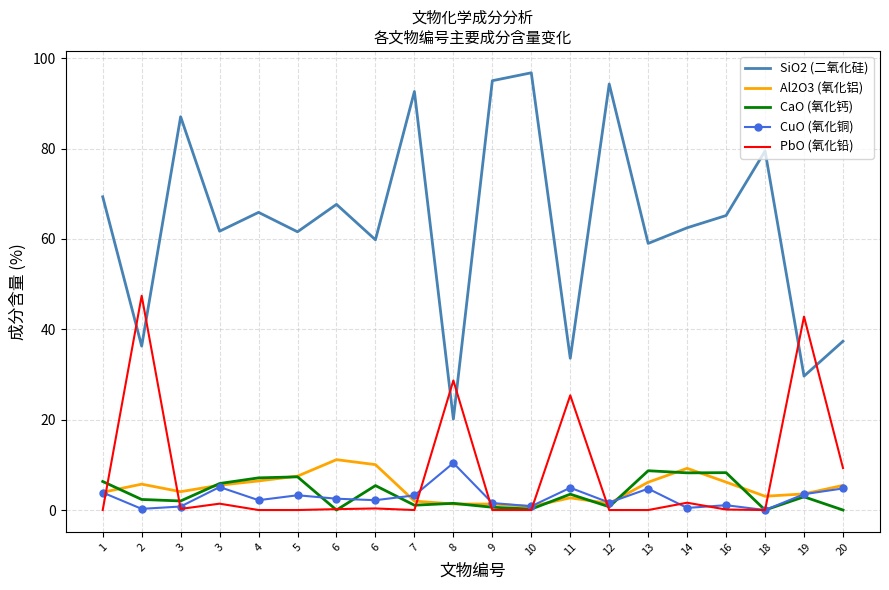

Reading right to left, extract all data points from this chart.

SiO2 (二氧化硅): 20=37.4	19=29.6	18=79.5	16=65.2	14=62.5	13=59.0	12=94.3	11=33.6	10=96.8	9=95.0	8=20.1	7=92.6	6=59.8	6=67.7	5=61.6	4=65.9	3=61.7	3=87.0	2=36.3	1=69.3
Al2O3 (氧化铝): 20=5.5	19=3.6	18=3.0	16=6.2	14=9.2	13=6.2	12=1.5	11=2.7	10=0.8	9=1.3	8=1.3	7=2.0	6=10.1	6=11.2	5=7.5	4=6.4	3=5.5	3=4.1	2=5.7	1=3.9
CaO (氧化钙): 20=0.0	19=2.9	18=0.0	16=8.3	14=8.2	13=8.7	12=0.7	11=3.5	10=0.2	9=0.6	8=1.5	7=1.1	6=5.4	6=0.0	5=7.3	4=7.1	3=5.9	3=2.0	2=2.3	1=6.3
CuO (氧化铜): 20=4.8	19=3.5	18=0.0	16=1.1	14=0.5	13=4.7	12=1.6	11=4.9	10=0.8	9=1.6	8=10.4	7=3.2	6=2.2	6=2.5	5=3.3	4=2.2	3=5.1	3=0.8	2=0.3	1=3.9
PbO (氧化铅): 20=9.3	19=42.8	18=0.0	16=0.1	14=1.6	13=0.0	12=0.0	11=25.4	10=0.0	9=0.0	8=28.7	7=0.0	6=0.3	6=0.2	5=0.0	4=0.0	3=1.4	3=0.2	2=47.4	1=0.0